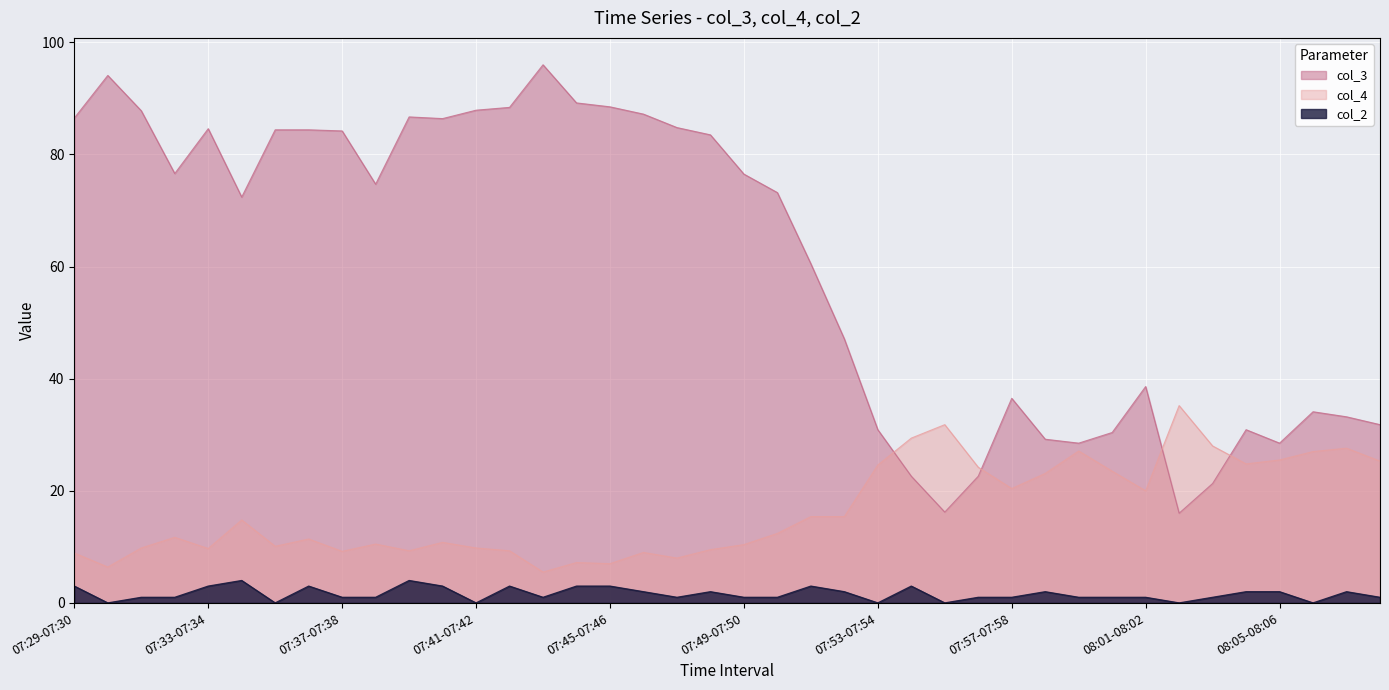

True or false: col_3 and col_2 cross at least once.

False